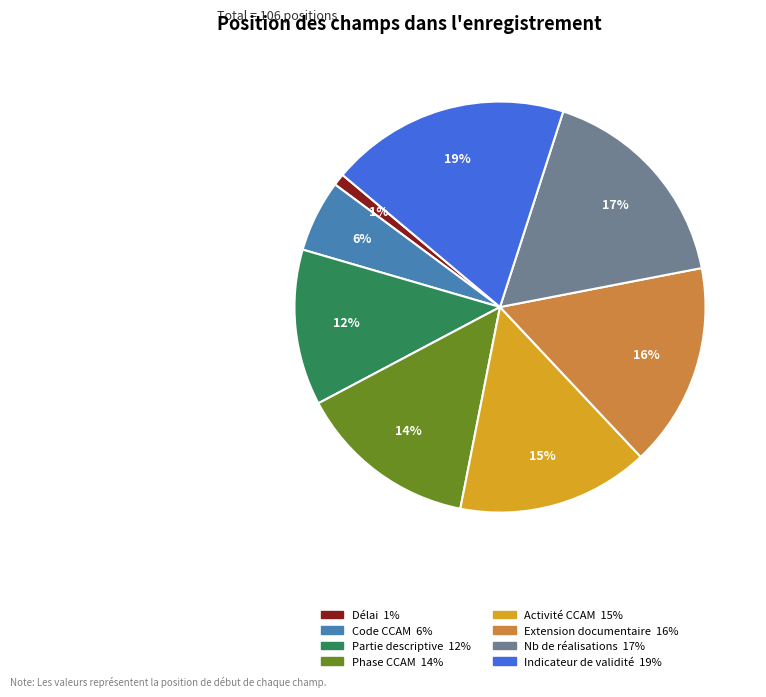

To the nearest percent, what is the average slice percentage?

12%